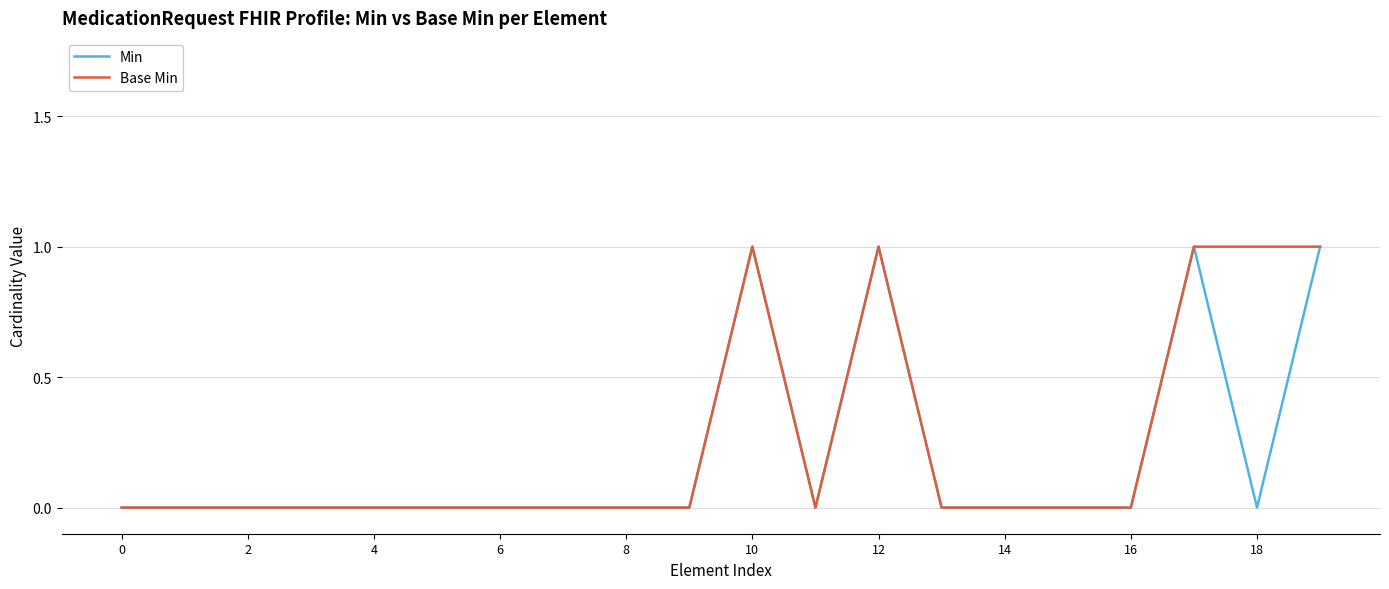

At which label does Min reach its peak?

10